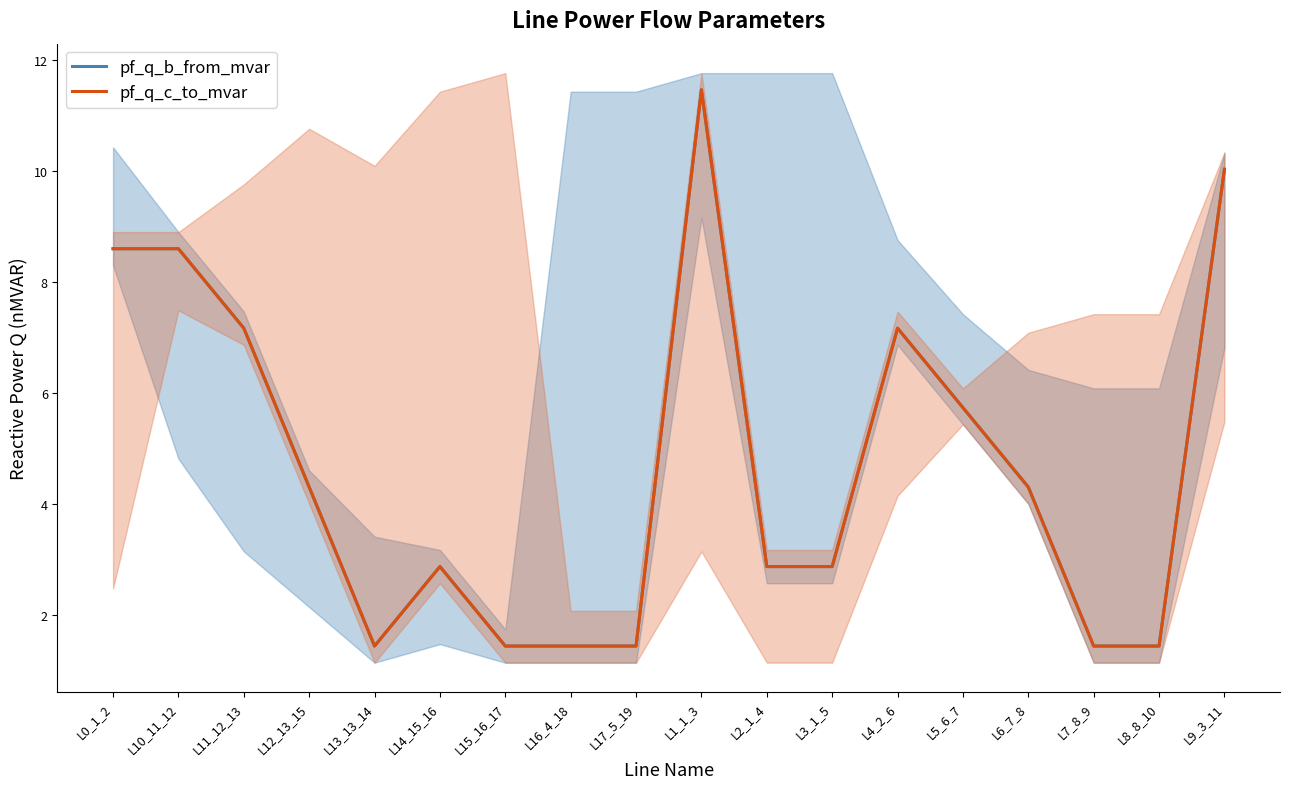

Where is pf_q_c_to_mvar nearest to the value 6?

L5_6_7